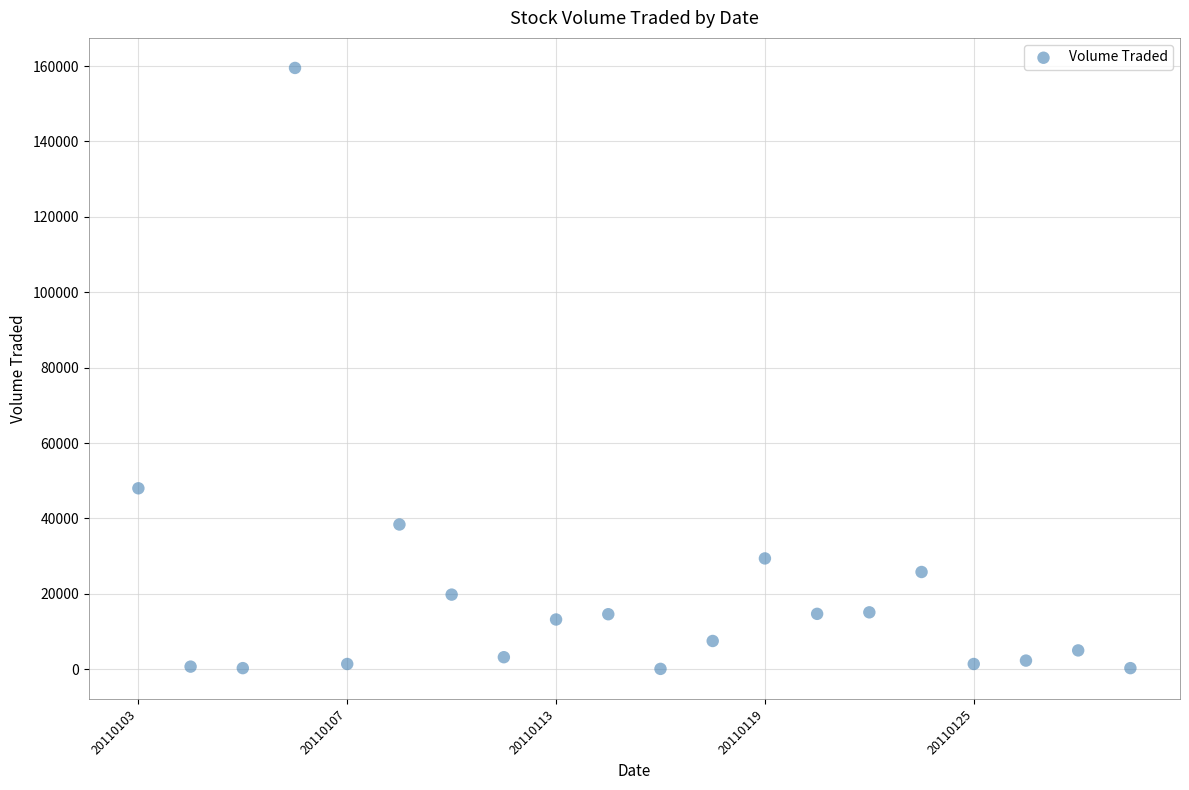

What Y value in the scatter plot is closest to 79800?

48000